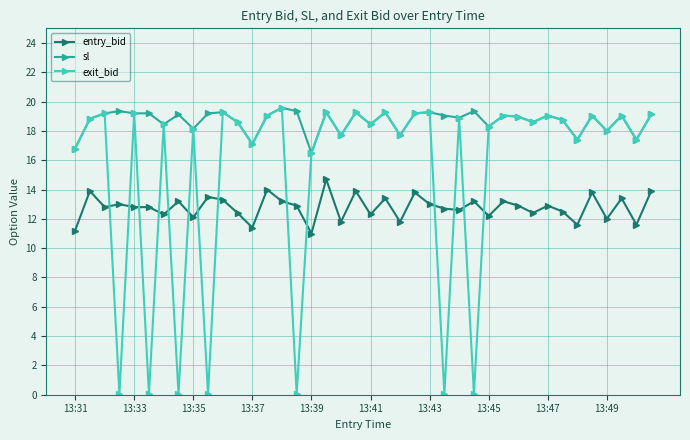

True or false: entry_bid has more than 2 interior local peaks.

True